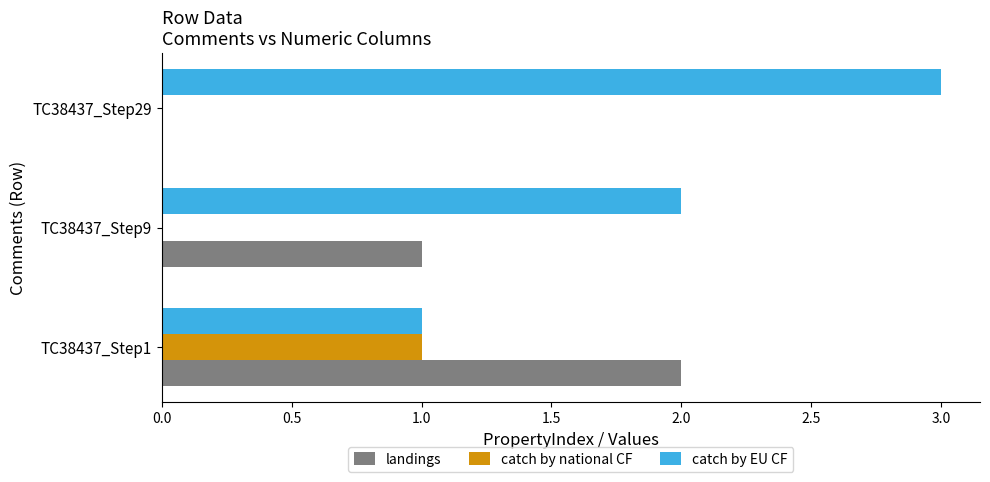

What is the total value across all series at TC38437_Step29?

3